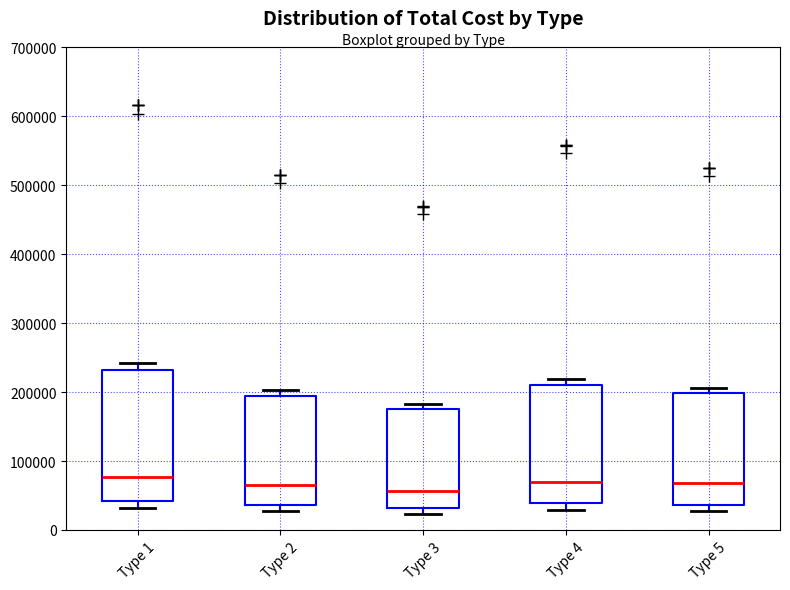

Reading left to right, transcribe this box plot: for each box, give where its median line is, the range the box spans, and where its two whiskers end, as read against the y-axis. The values are not printed on the chart, so give them approximately, as read against the axis.

Type 1: median 80000, box 40000 to 230000, whiskers 30000 to 240000
Type 2: median 70000, box 40000 to 190000, whiskers 30000 to 200000
Type 3: median 60000, box 30000 to 180000, whiskers 20000 to 180000 (just above the box's upper edge)
Type 4: median 70000, box 40000 to 210000, whiskers 30000 to 220000
Type 5: median 70000, box 40000 to 200000, whiskers 30000 to 210000